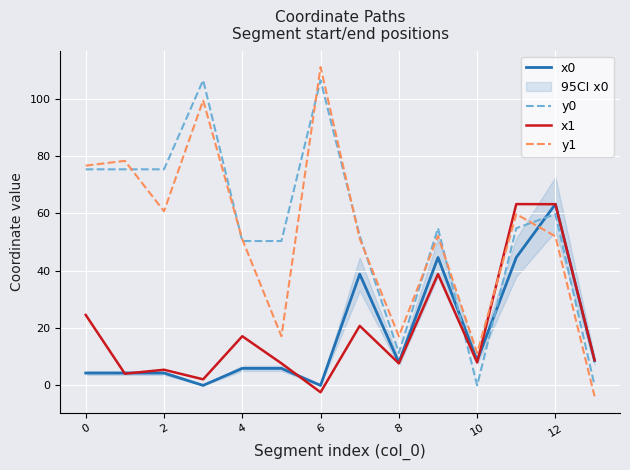

True or false: y0 and x1 cross at least once.

True